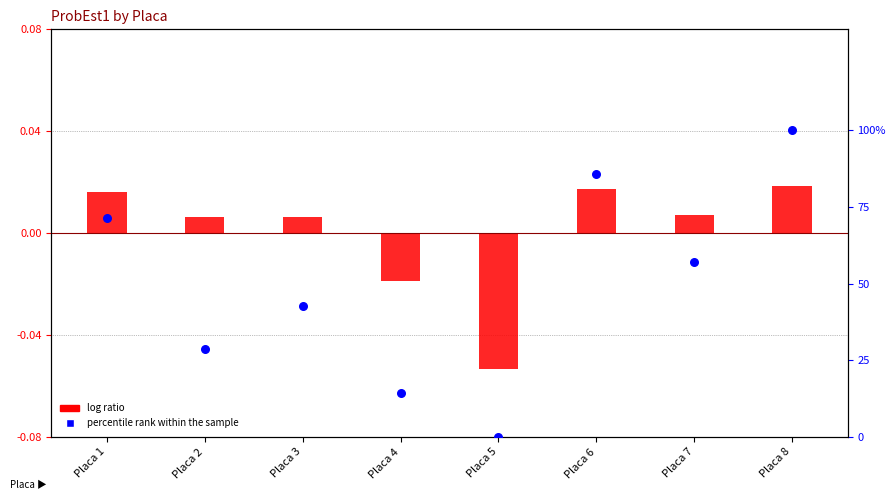

Which series reaches the maximum Y coordinate?

percentile rank within the sample